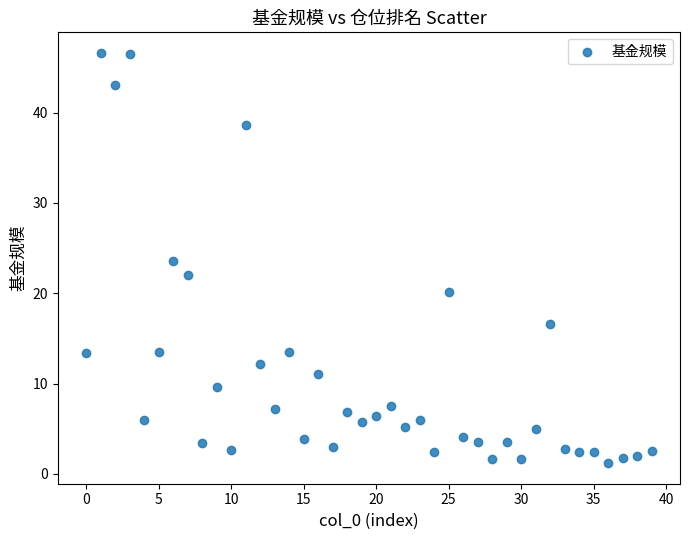

What is the range of Y values (max minus min)?

45.4